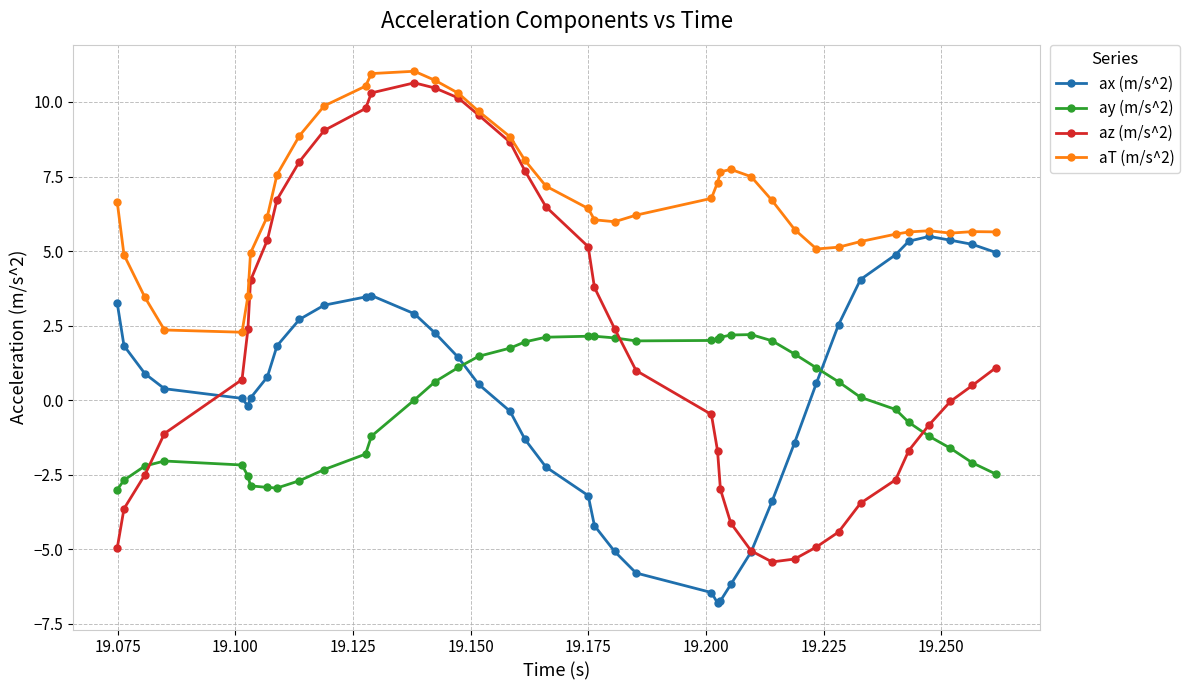

Which series has the largest total across all categories?

aT (m/s^2)